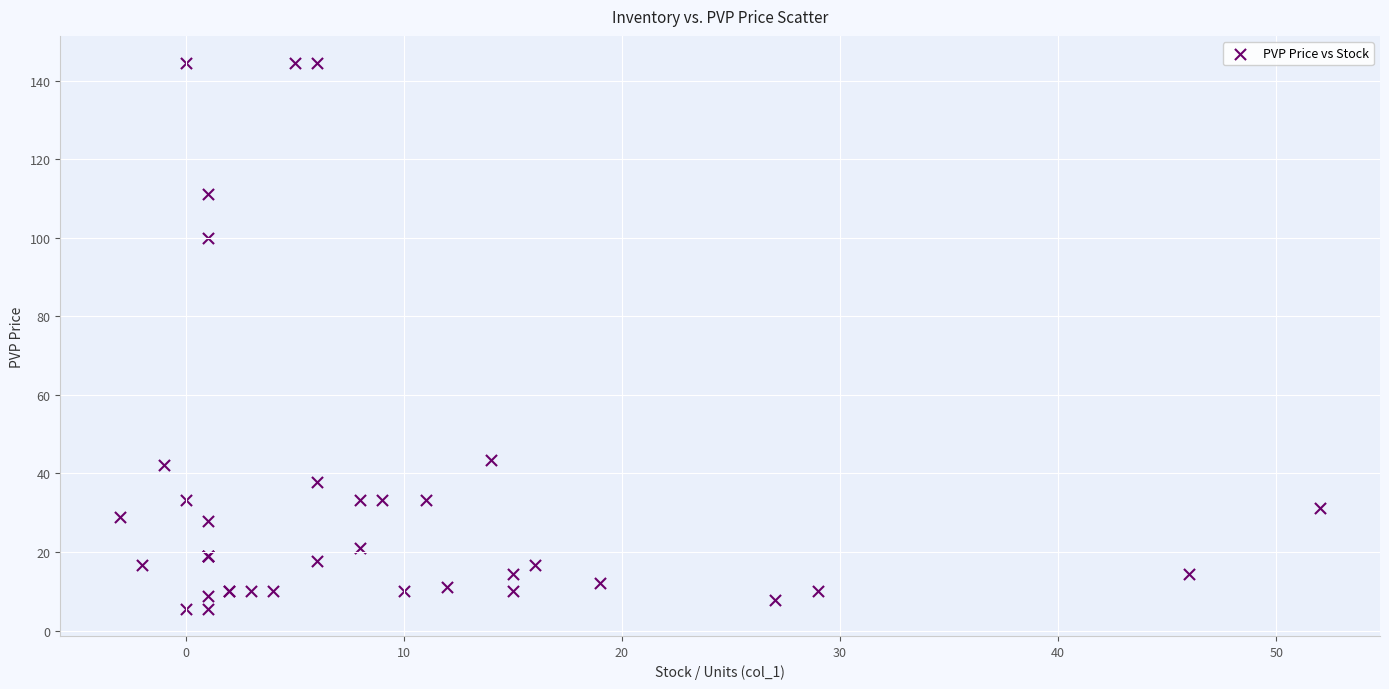

What Y value in the scatter plot is closest to 74?

100.0